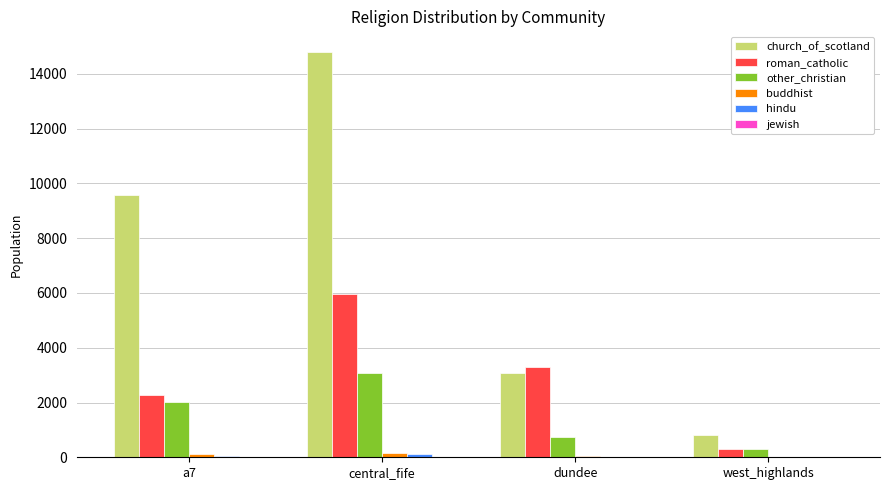

What is the sum of all roman_catholic values?

11808.9